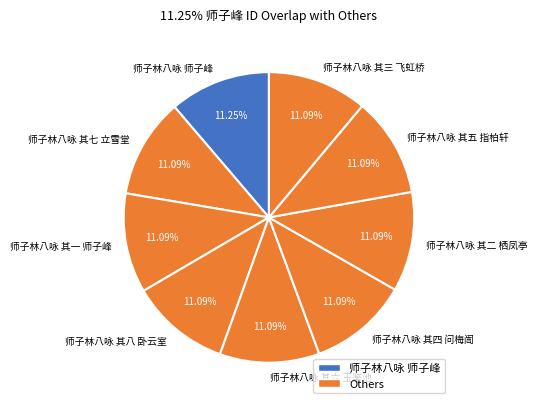

Does 师子林八咏 其二 栖凤亭 account for over 50% of the chart?

No